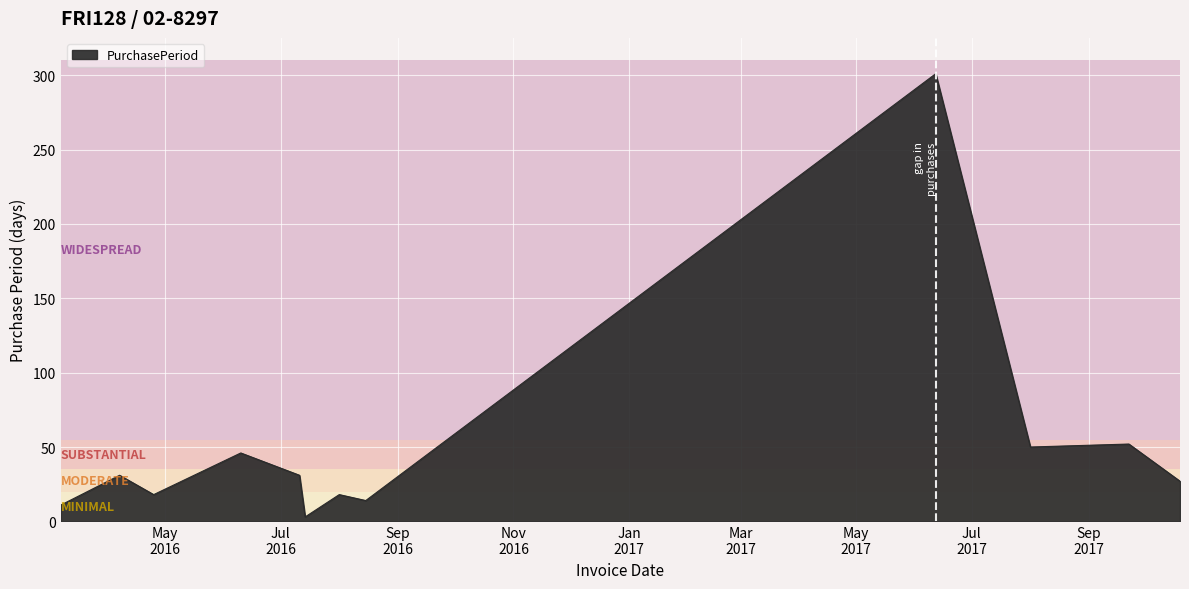

What is the greatest value displayed?

301